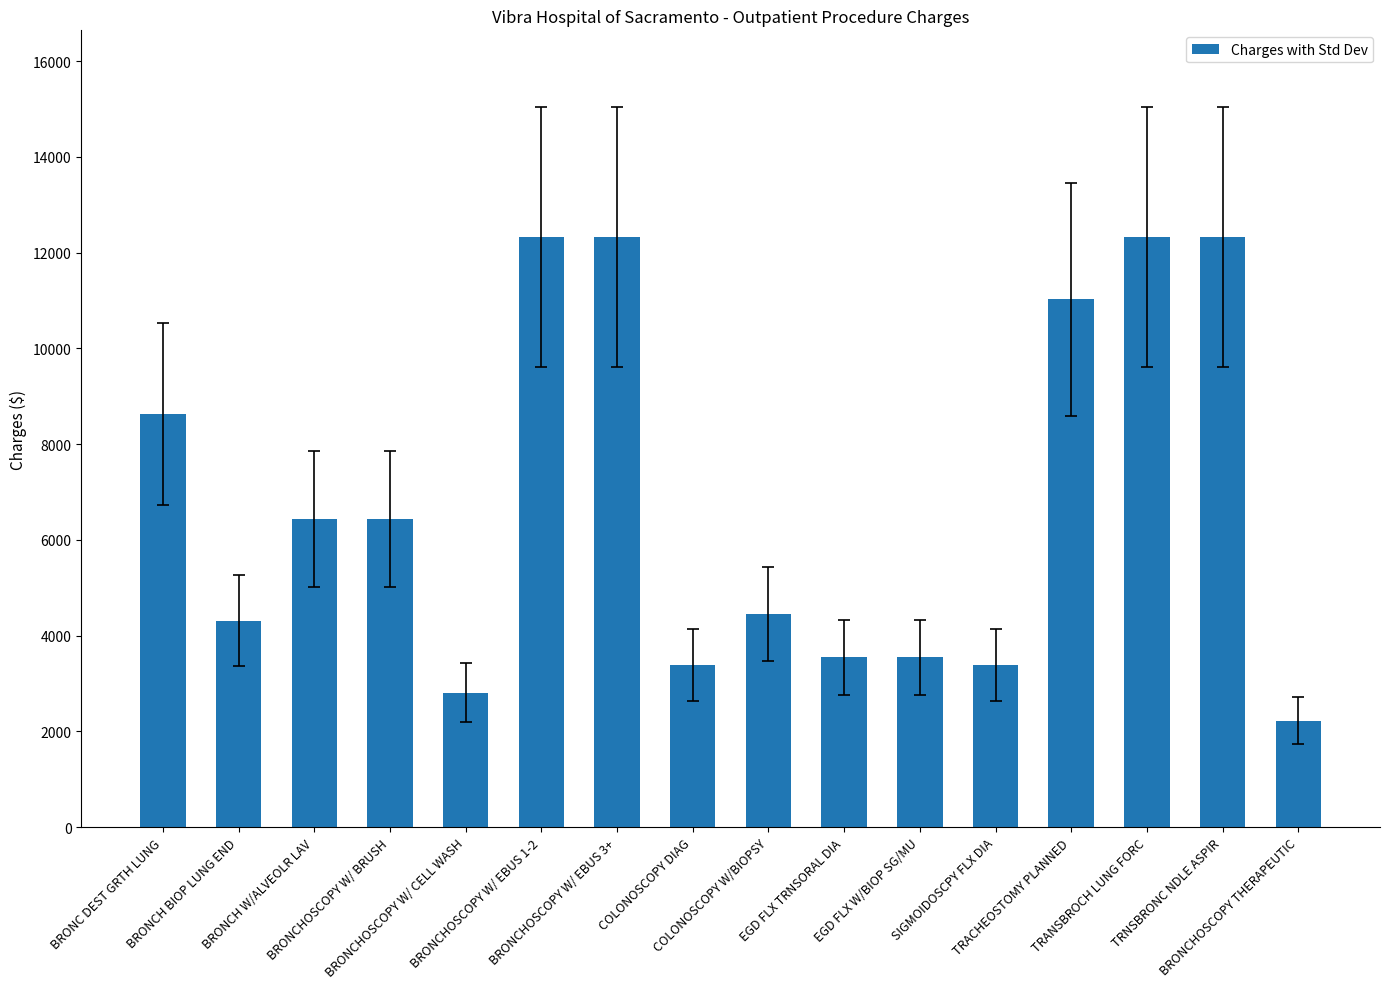

What is the smallest value displayed?

2224.0